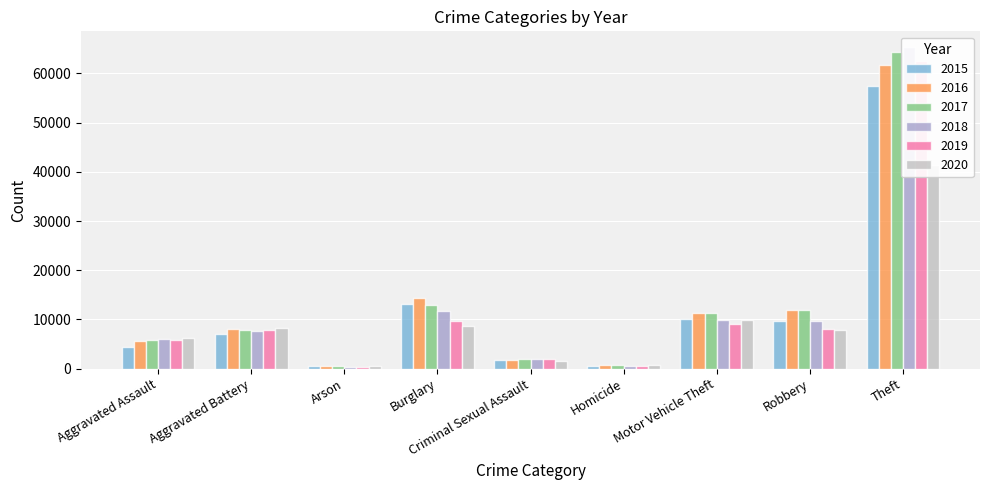

The 2020 series shows 10616 at Robbery. True or false?

False